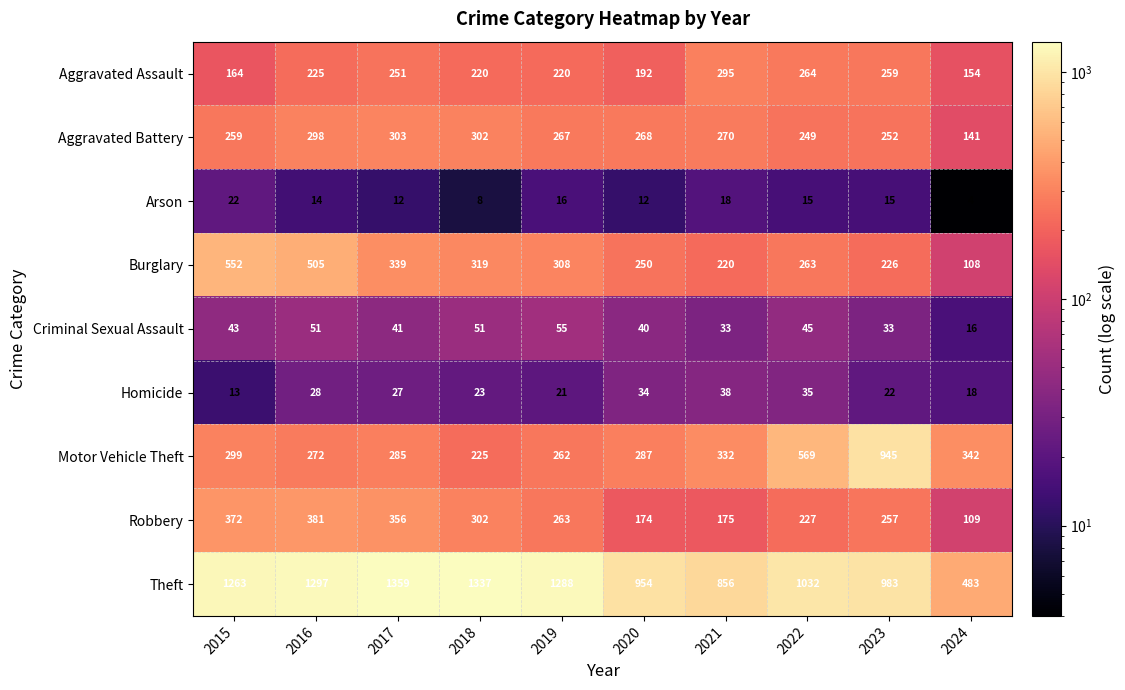

The value of Robbery at 2022 is 363. True or false?

False